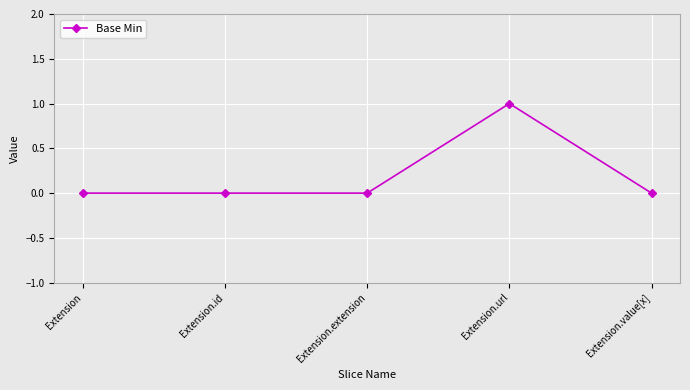

True or false: there are more than 2 points higher than both neighbors.

False